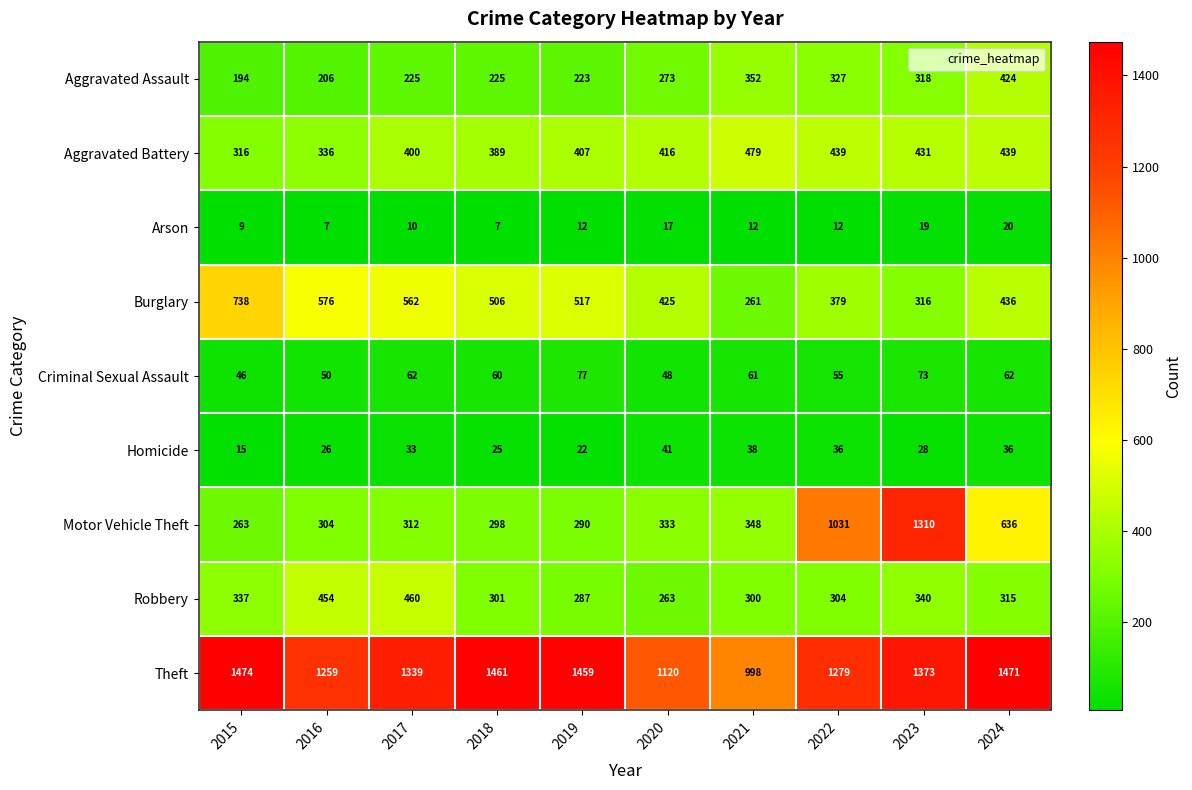

What is the spread (max minus min) of values at 2017?

1329